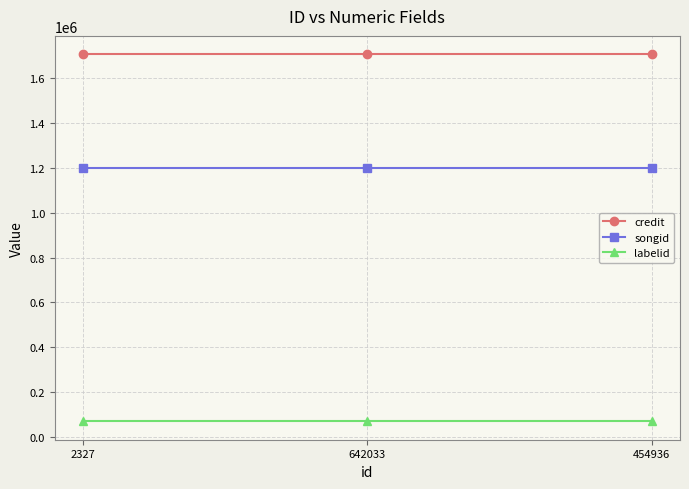

What is the sum of the labelid values at 2327 and 454936?

142520